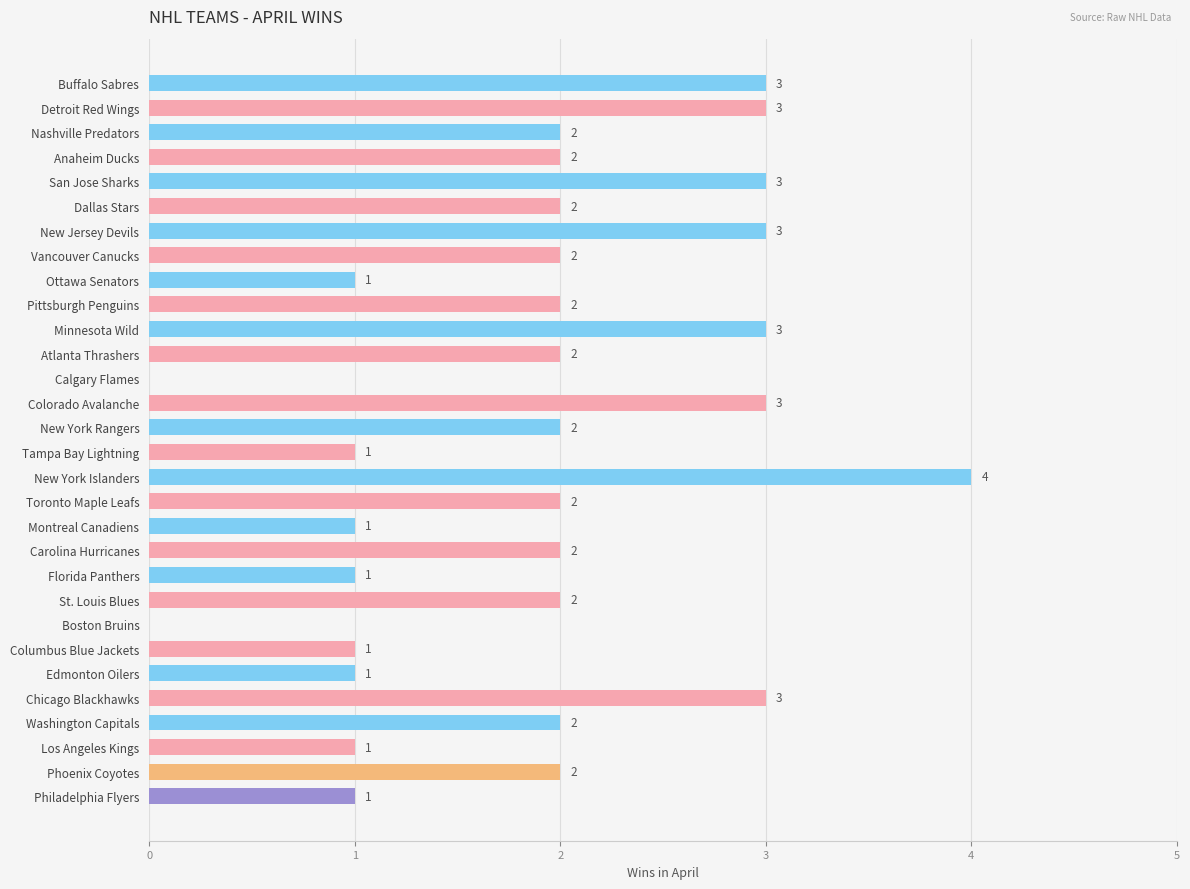

What is the sum of all values?

57